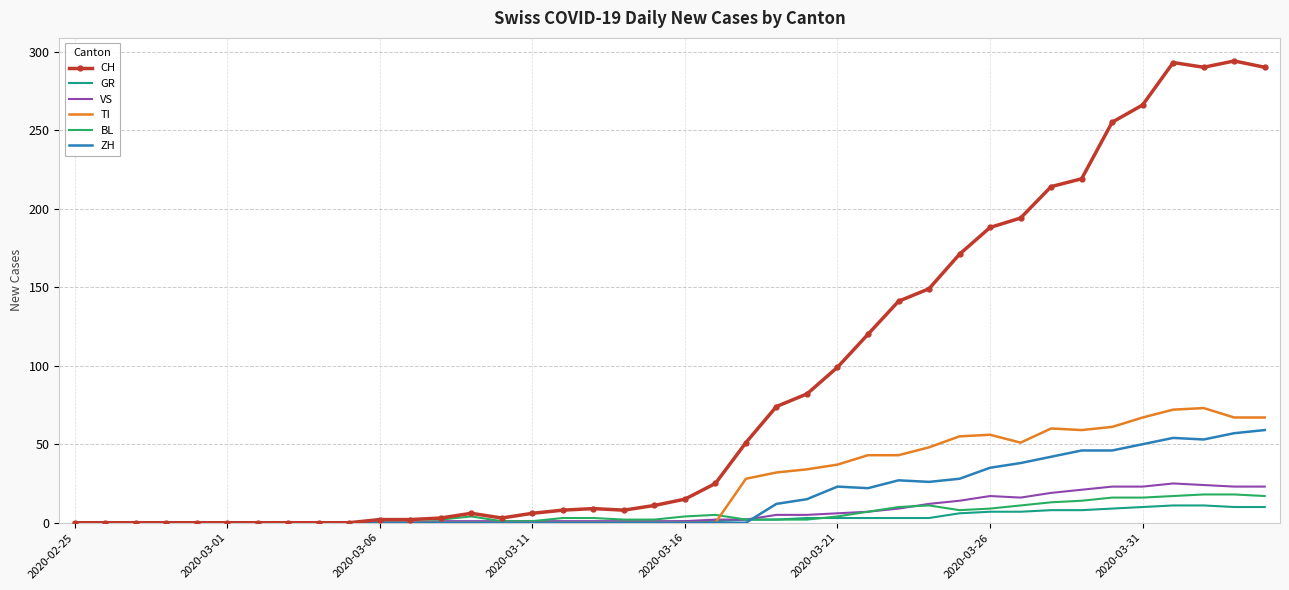

Which series has the largest range (max minus min)?

CH